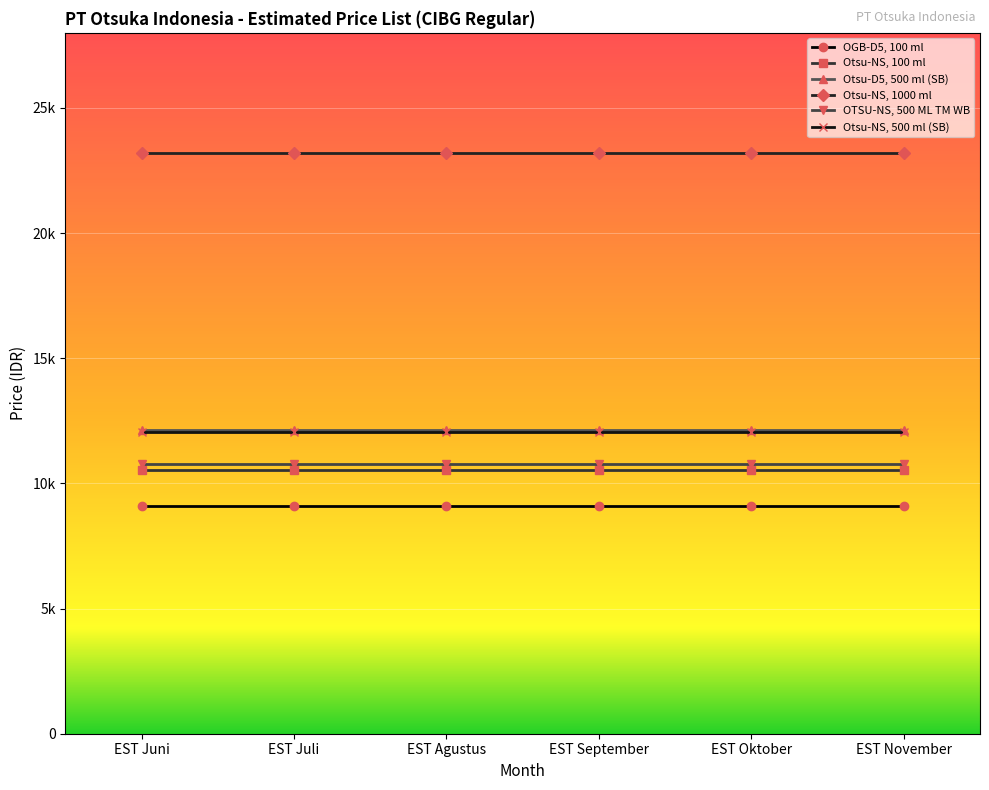

What is the spread (max minus min) of values at EST Agustus?

14117